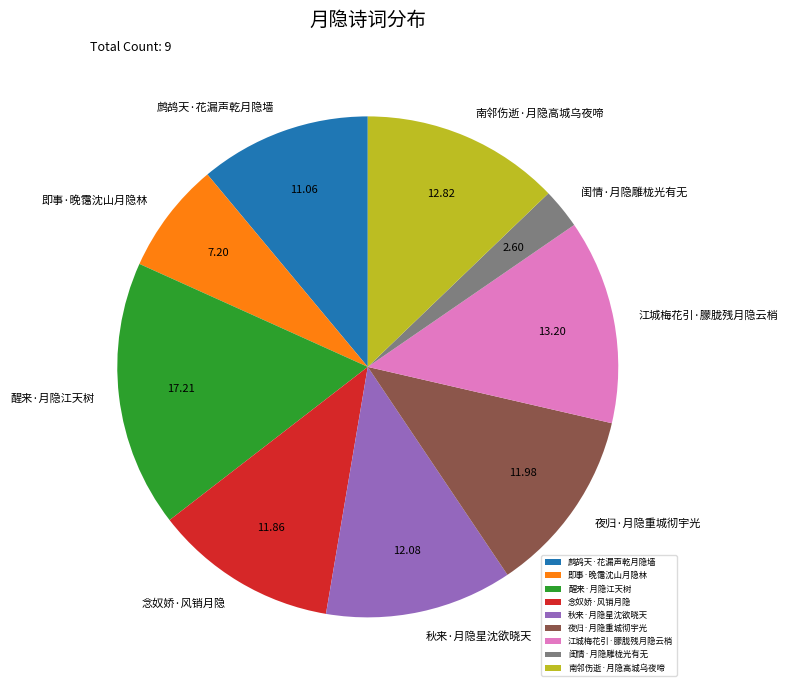

What is the ratio of the value at 念奴娇·风销月隐 to the value at 南邻伤逝·月隐高城乌夜啼?

0.9